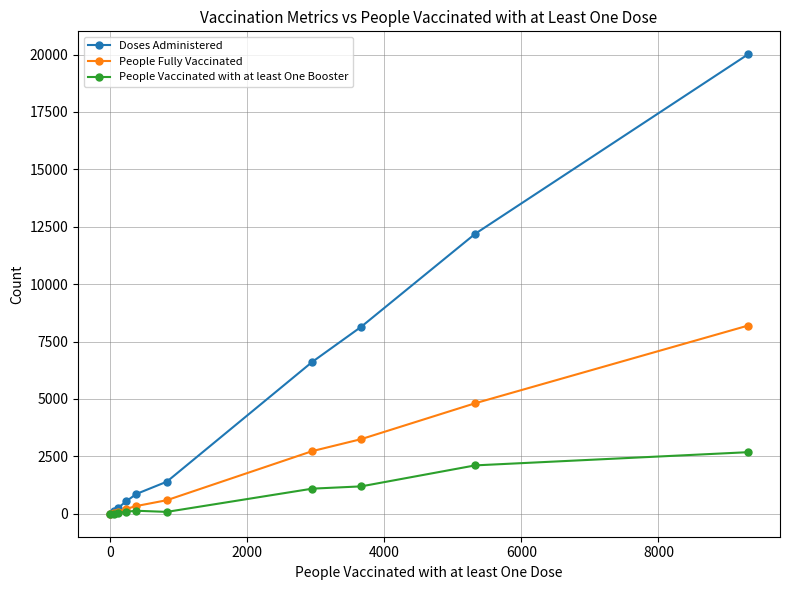

Which series has the largest range (max minus min)?

Doses Administered